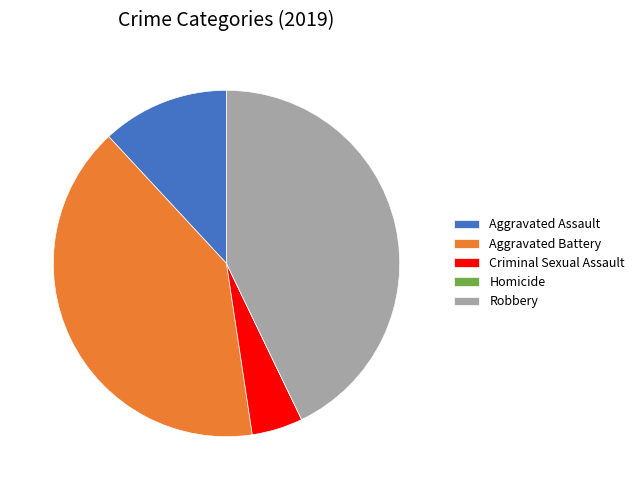

Is the sum of Criminal Sexual Assault and Aggravated Assault greater than half?

No